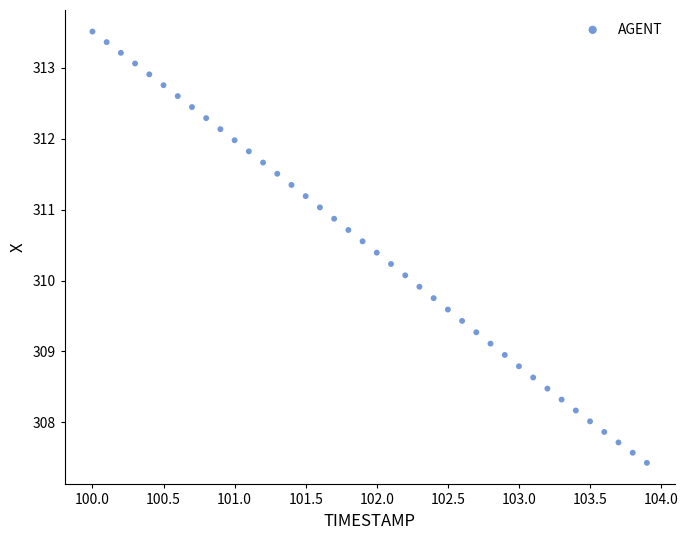

What is the range of Y values (max minus min)?

6.1